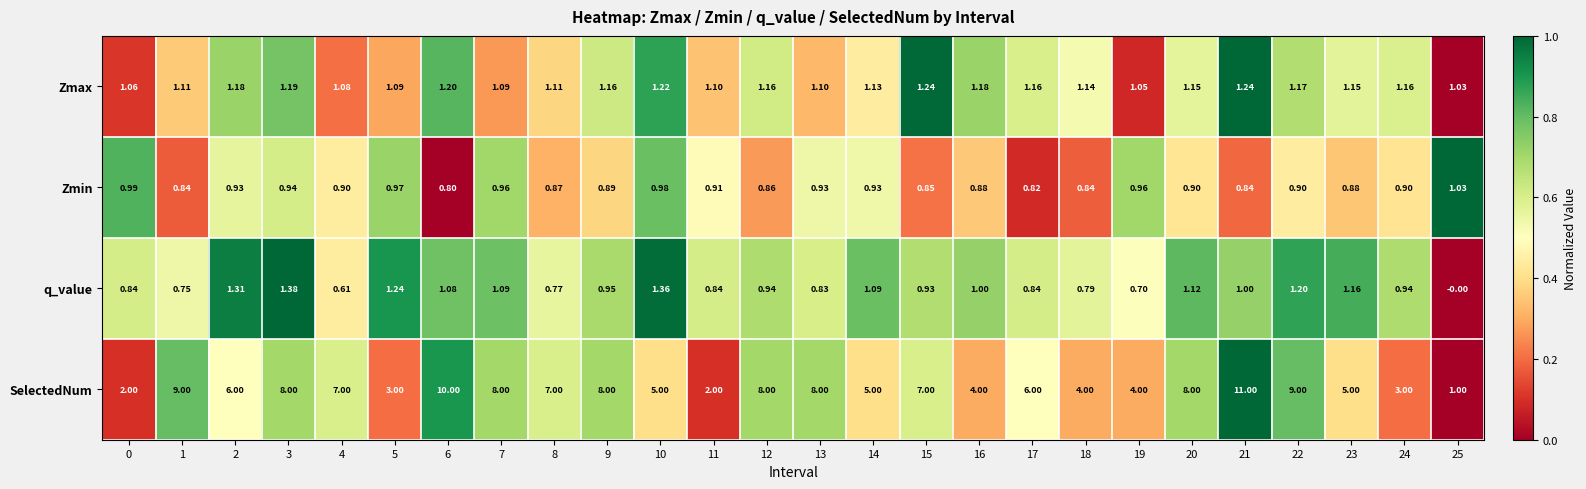

Is the value of q_value at 3 greater than the value of Zmax at 1?

Yes